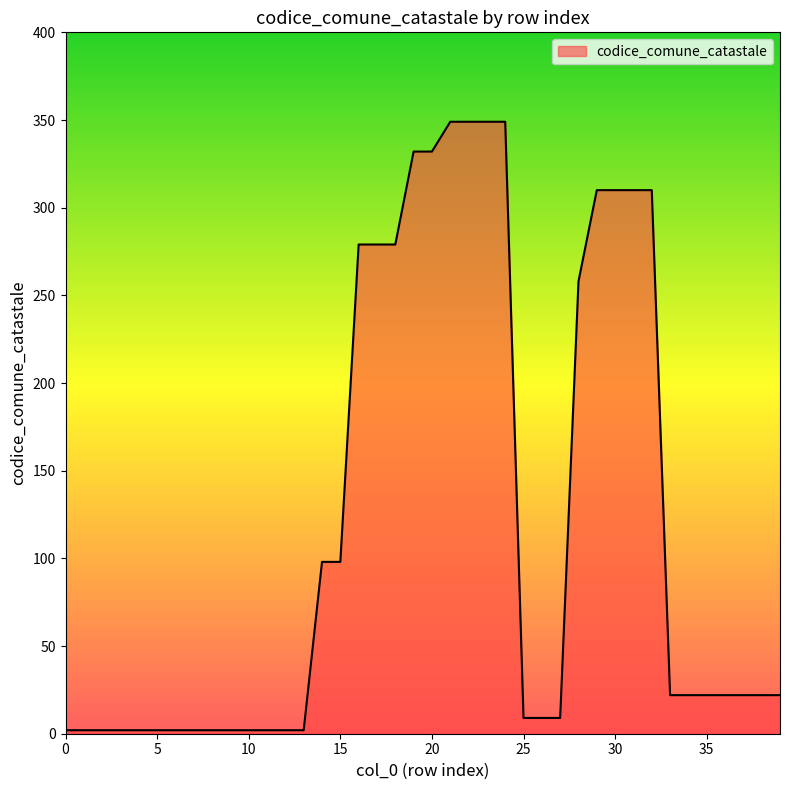

What is the difference between the maximum and minimum values?

347